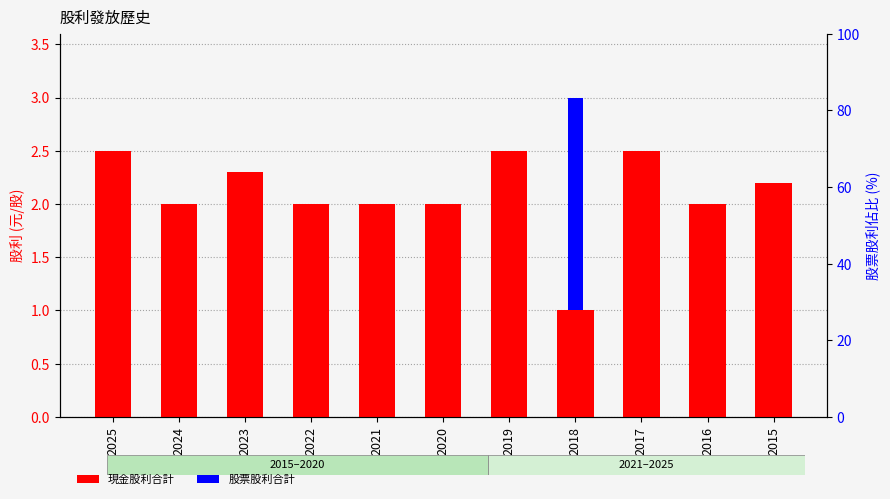

Which series has the widest spread of values?

股票股利合計